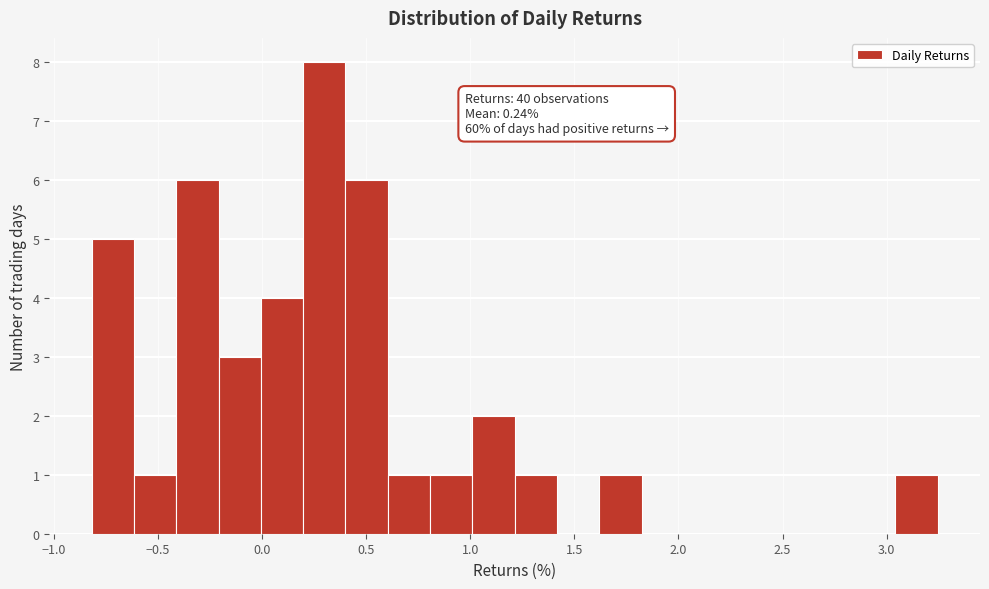

Which range on the x-axis has the tallest bar?

0.20 to 0.40